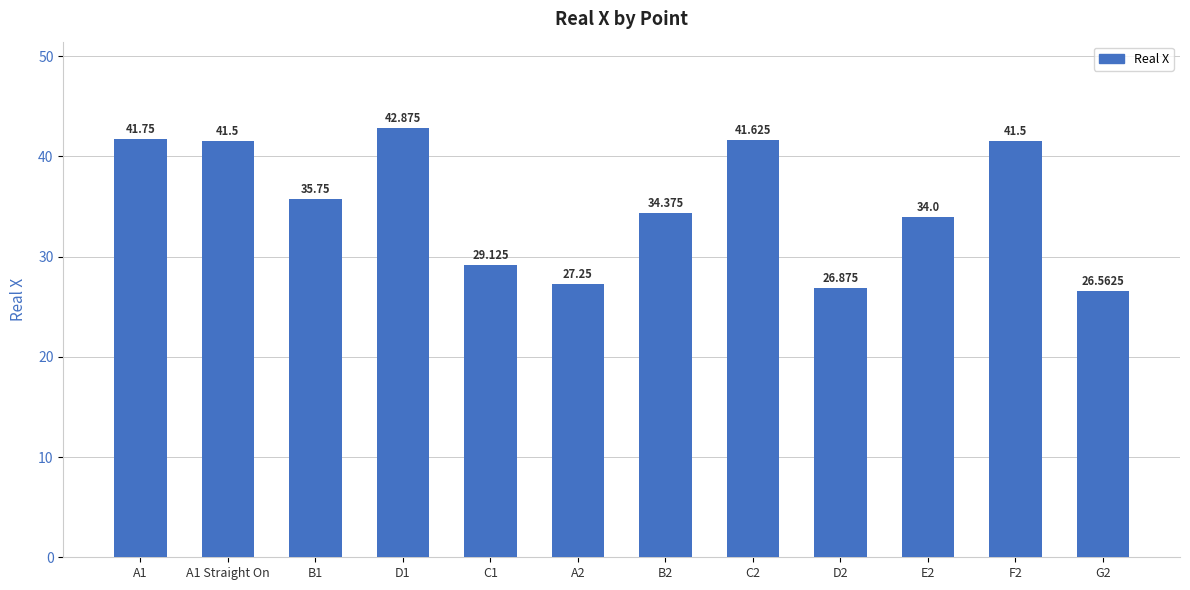

Rank the categories by value from highest to lowest.

D1, A1, C2, A1 Straight On, F2, B1, B2, E2, C1, A2, D2, G2